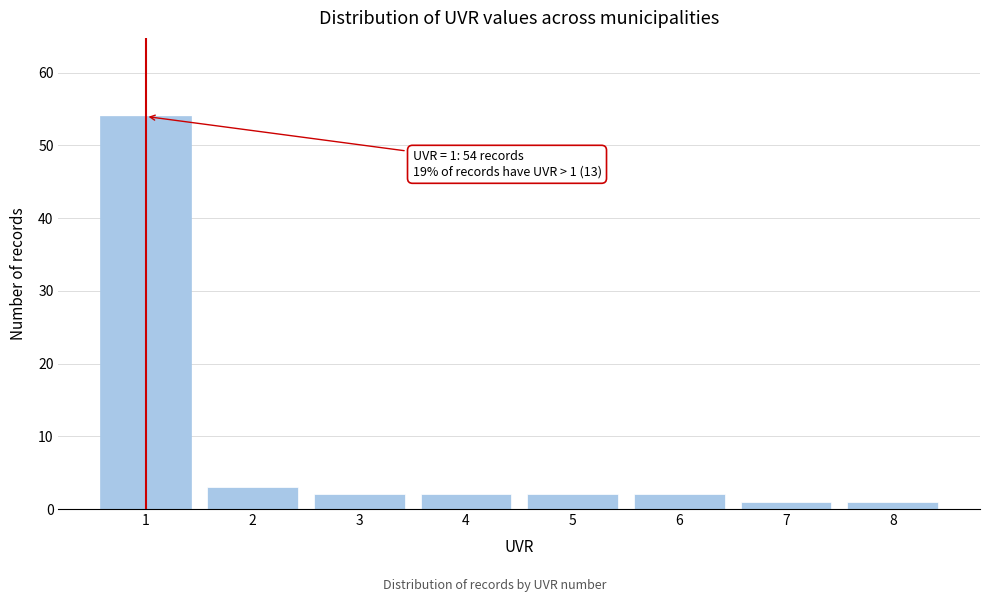

Over which range of the x-axis is the bar tallest?

0.5 to 1.5